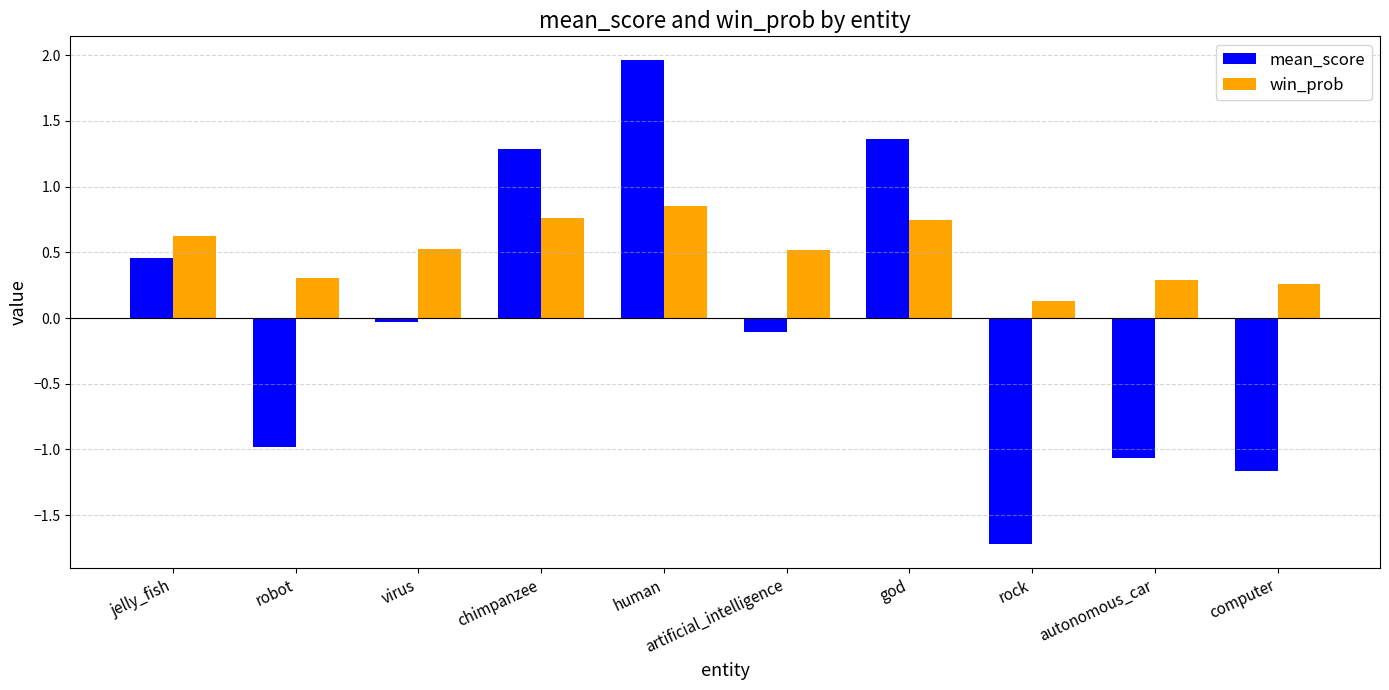

Where does the mean_score series first go above 0?

jelly_fish